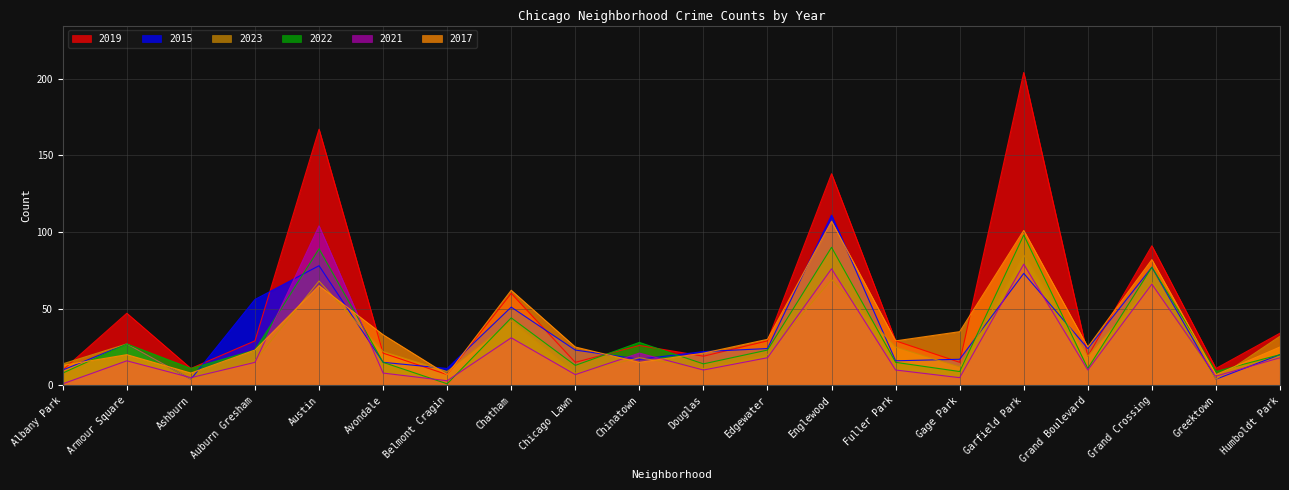

What is the difference between the 2015 values at Edgewater and Belmont Cragin?

13